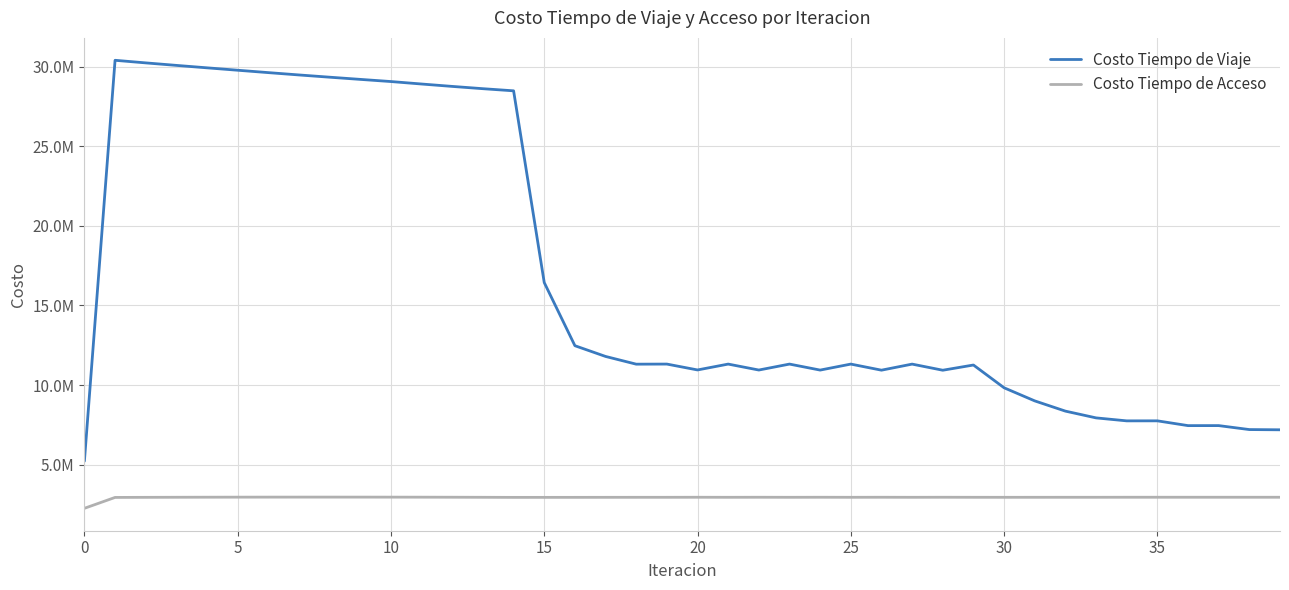

List the series in order of their overall mean, highest first.

Costo Tiempo de Viaje, Costo Tiempo de Acceso